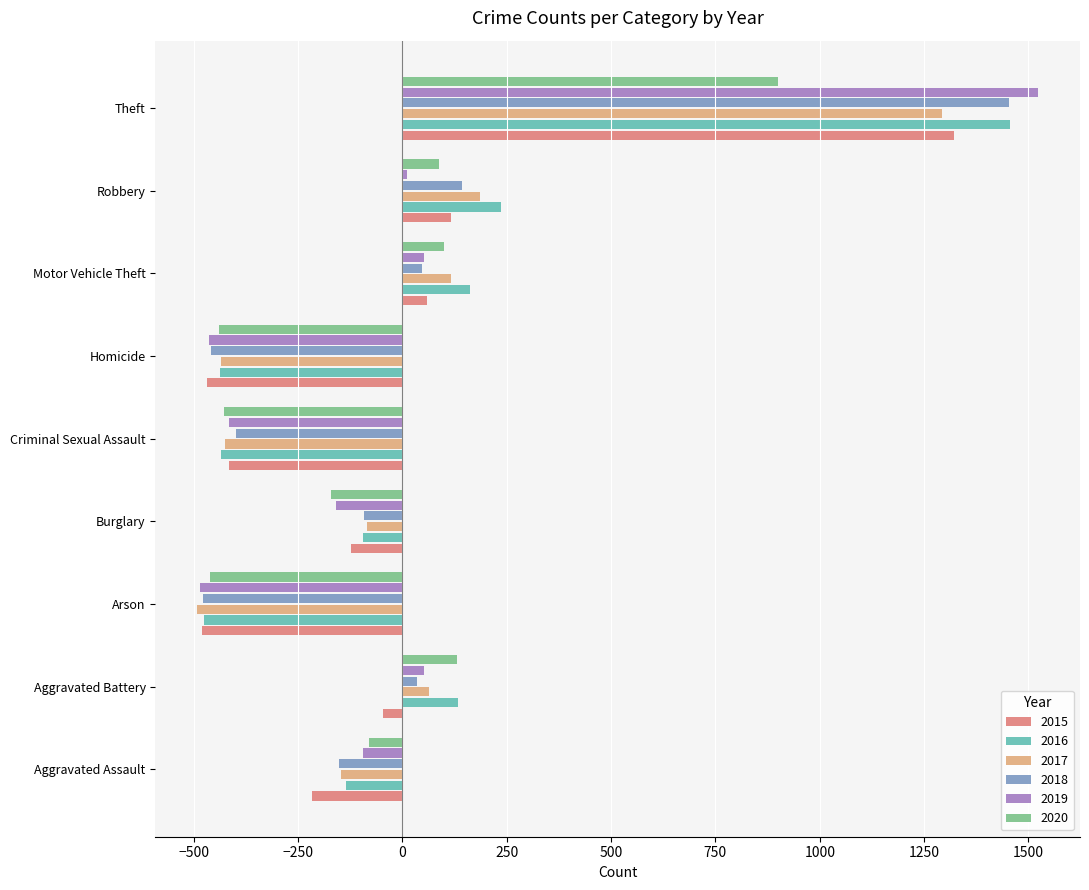

What is the sum of the 2015 values at Theft and Arson?

840.6